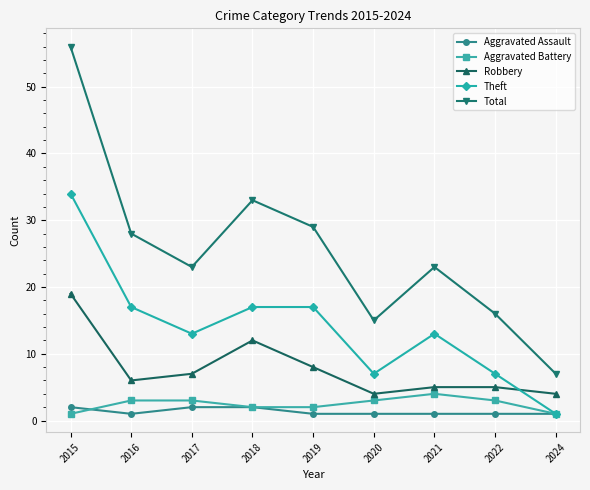

In Total, how many points are lower than both neighbors (excluding endpoints)?

2